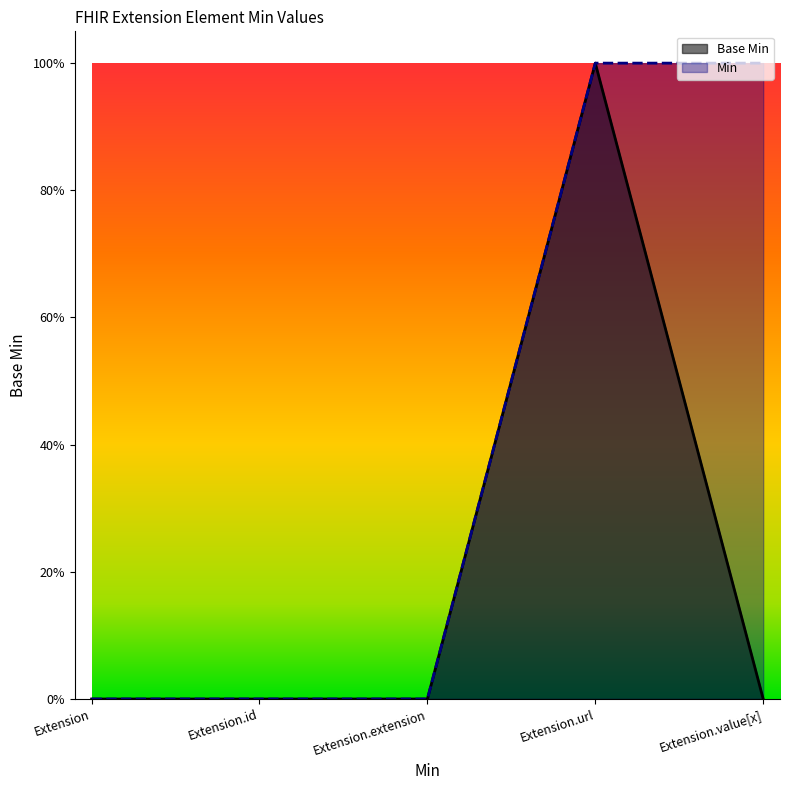

Reading left to right, extract all data points from this chart.

Extension=0	Extension.id=0	Extension.extension=0	Extension.url=1	Extension.value[x]=0